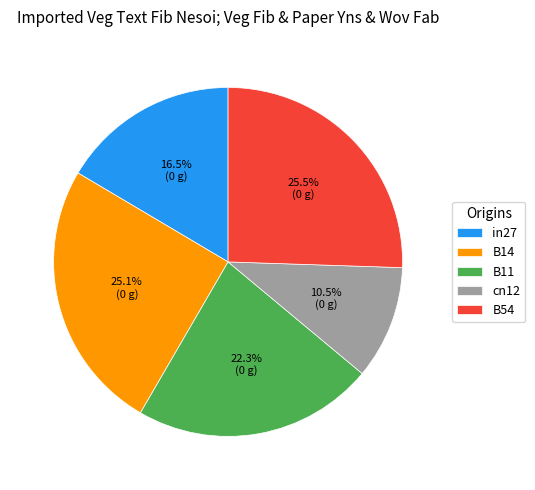

To the nearest percent, what is the average slice percentage?

20%